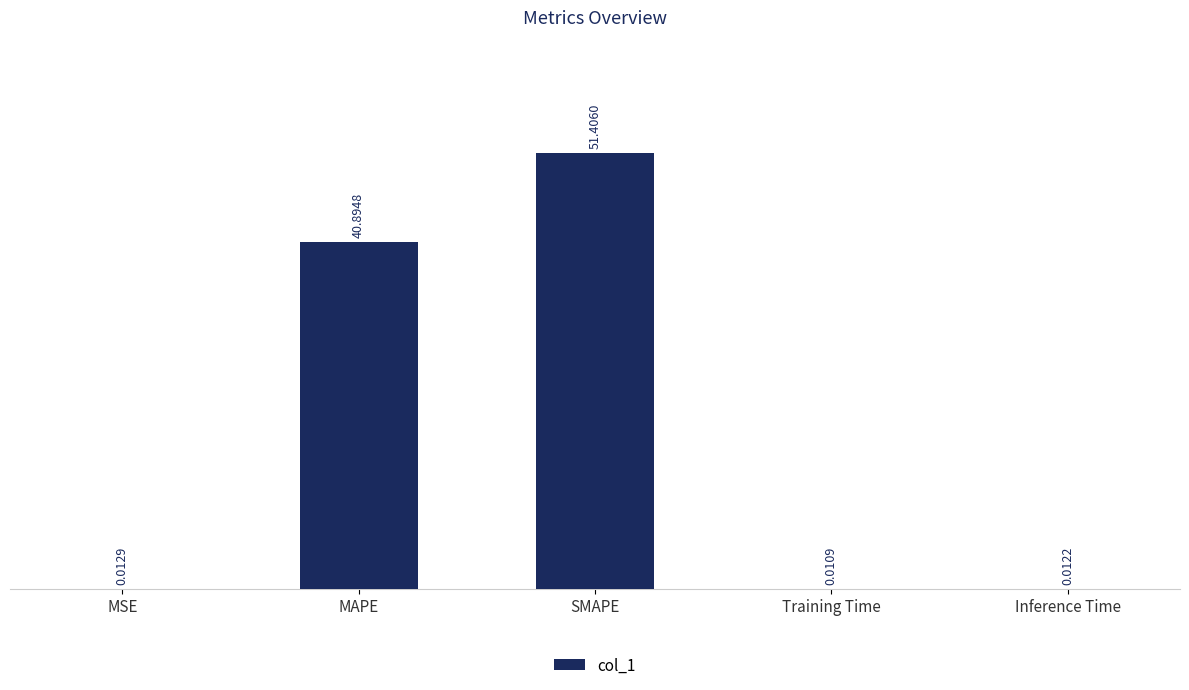

Between MSE and MAPE, which is larger?

MAPE